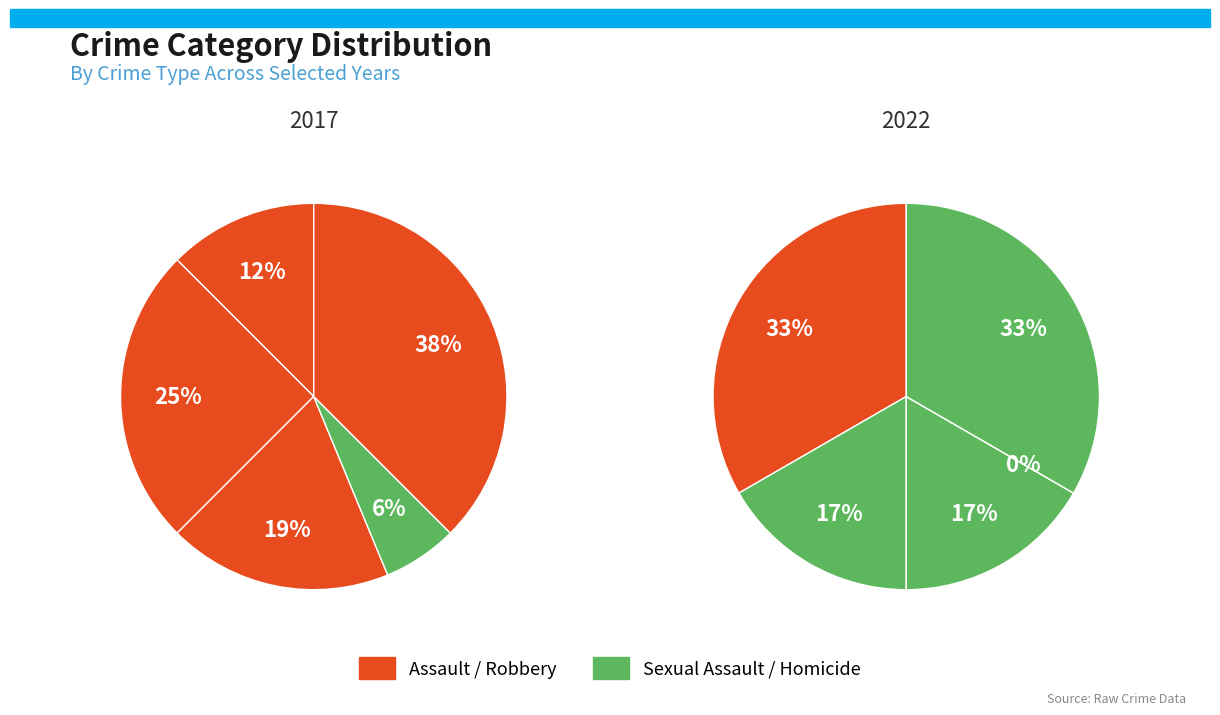

What percentage is the values_2022 slice, to the nearest percent?

17%